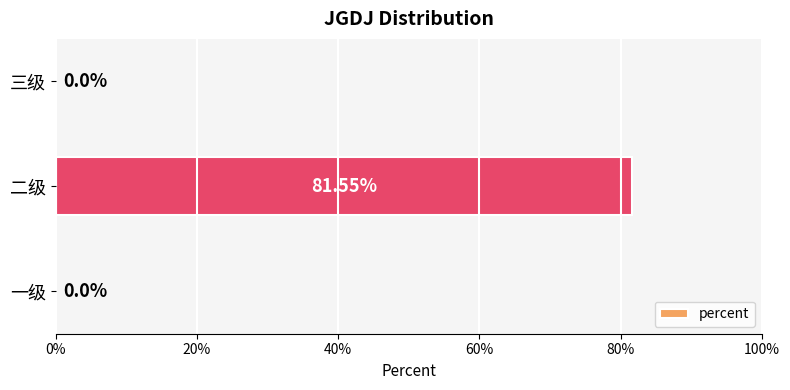

Are the bars horizontal?

Yes